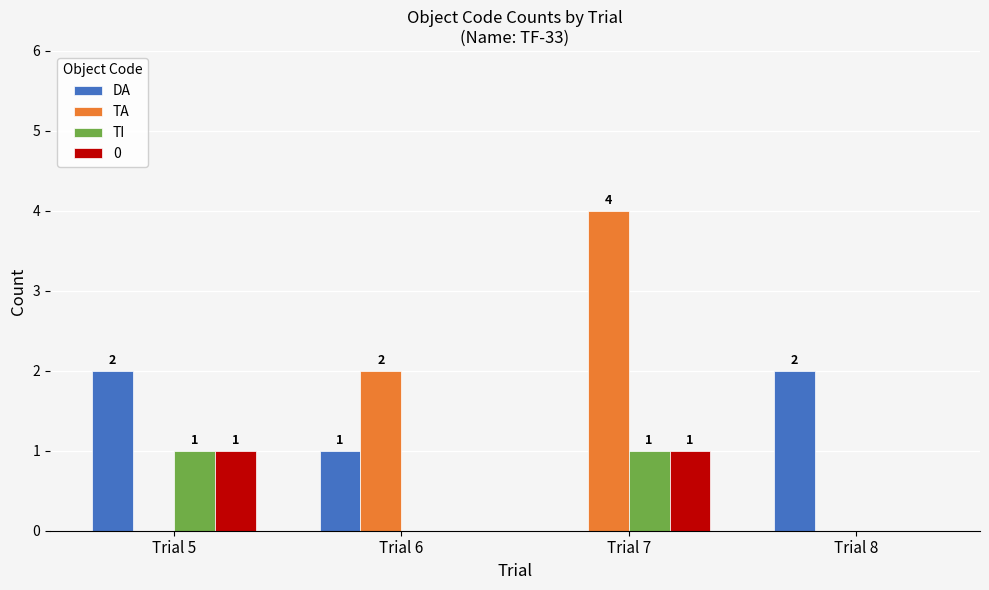

Reading left to right, list all the values displayed in this chart.

DA: Trial 5=2	Trial 6=1	Trial 7=0	Trial 8=2
TA: Trial 5=0	Trial 6=2	Trial 7=4	Trial 8=0
TI: Trial 5=1	Trial 6=0	Trial 7=1	Trial 8=0
0: Trial 5=1	Trial 6=0	Trial 7=1	Trial 8=0